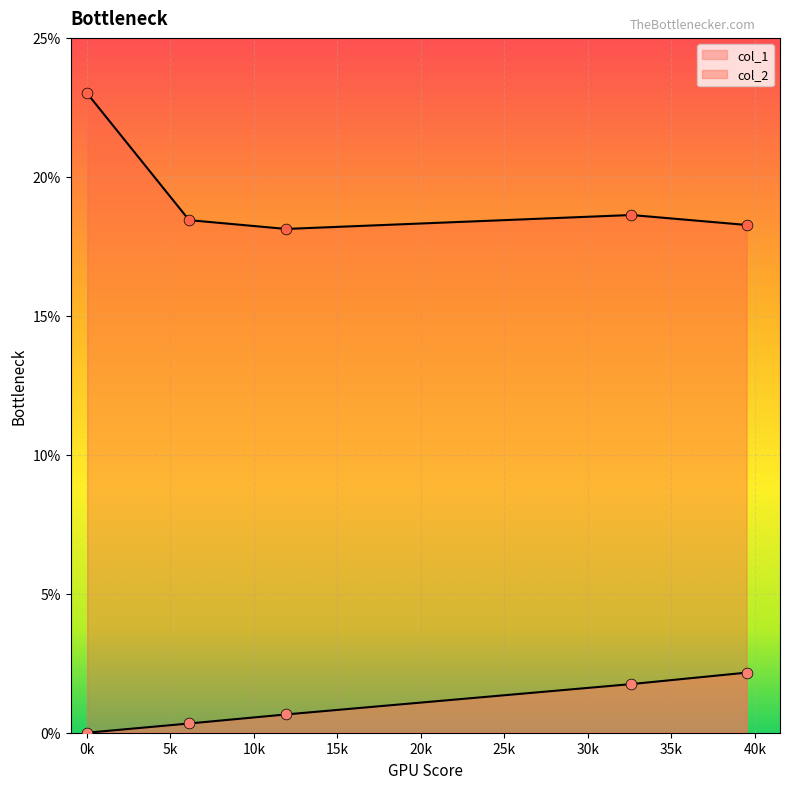

What are all the series names shown in the legend?

col_1, col_2